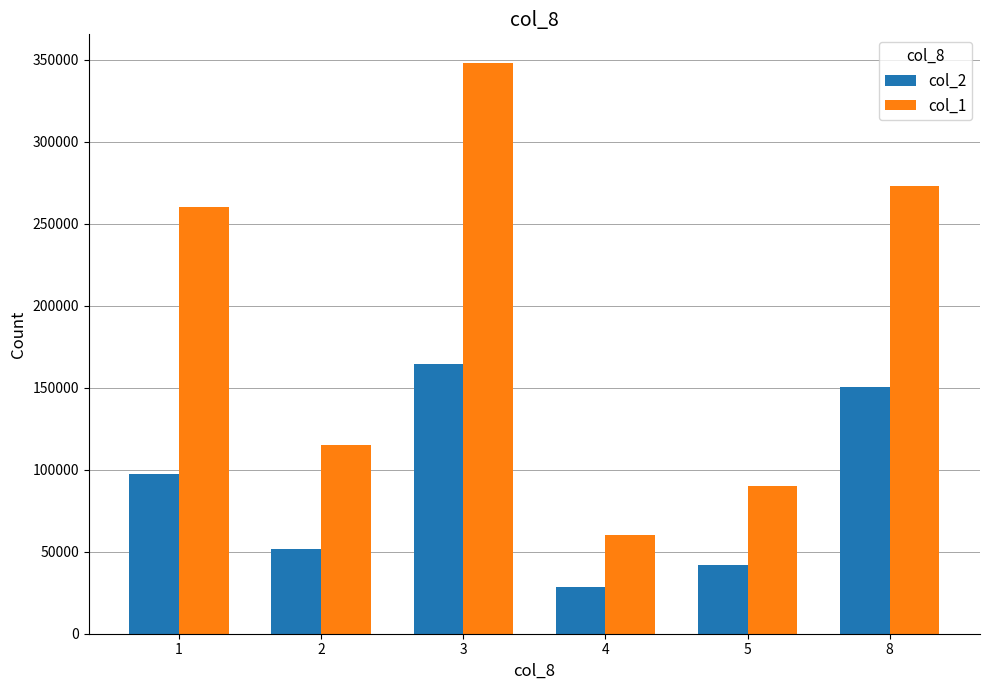

Rank the series by their maximum value, from highest to lowest.

col_1, col_2